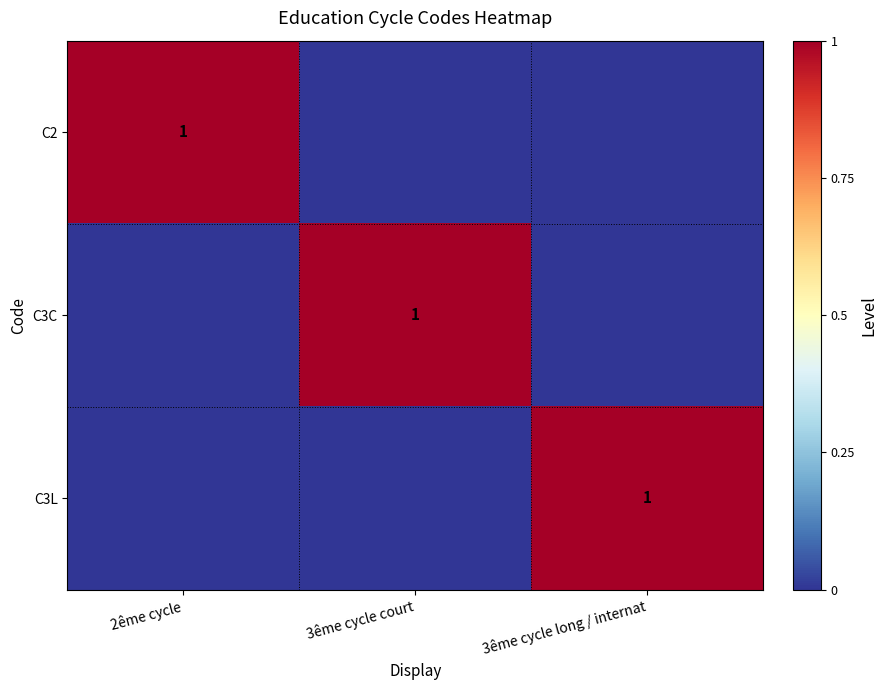

The value of C3L at 3ême cycle long / internat is 2. True or false?

False